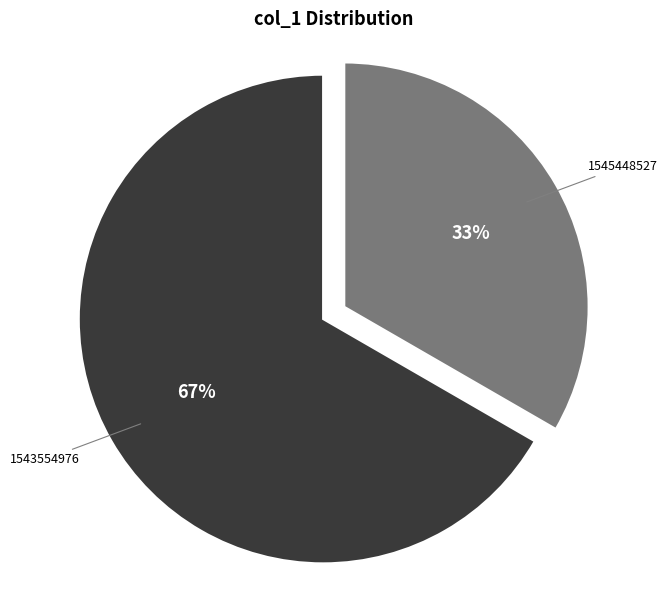

To the nearest percent, what is the average slice percentage?

50%